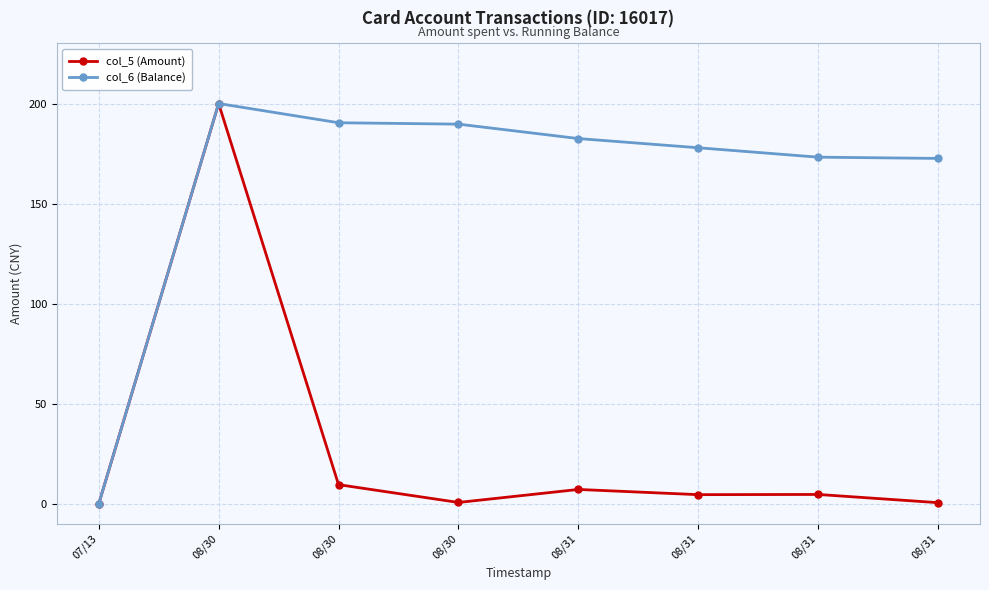

How many lines are shown in the chart?

2